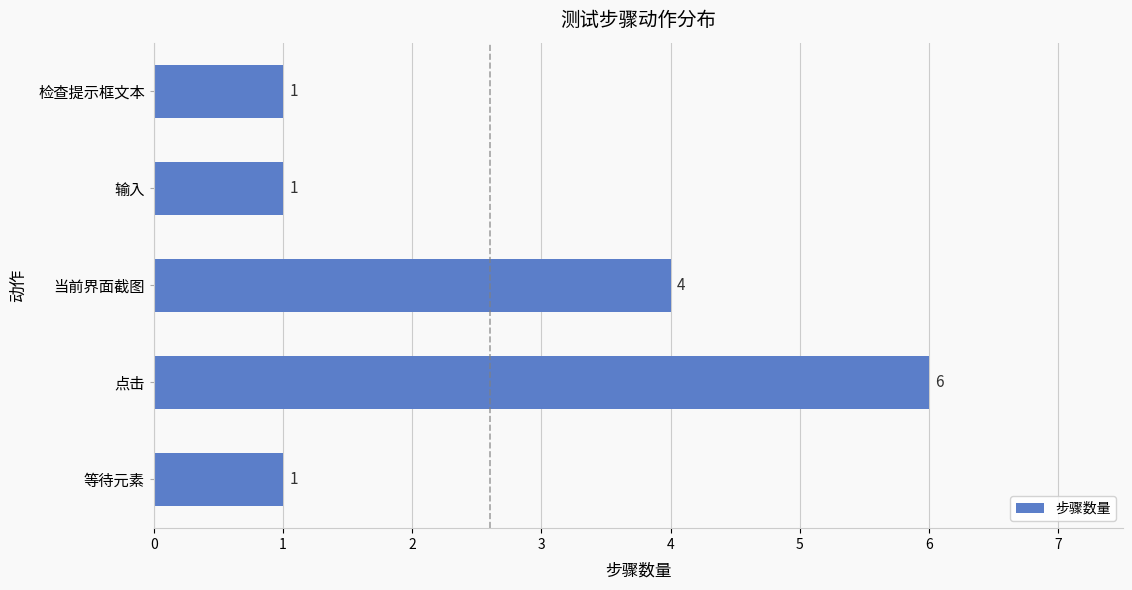

Does the chart contain any negative values?

No